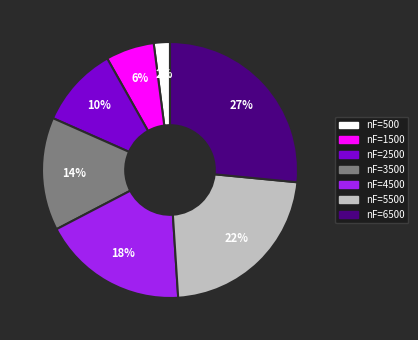

How many segments does this pie chart have?

7